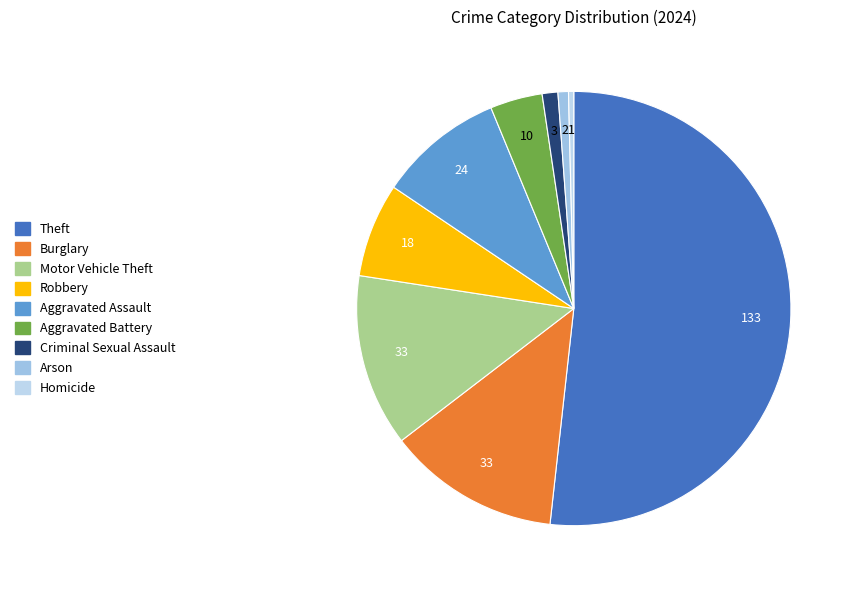

To the nearest percent, what is the average slice percentage?

11%